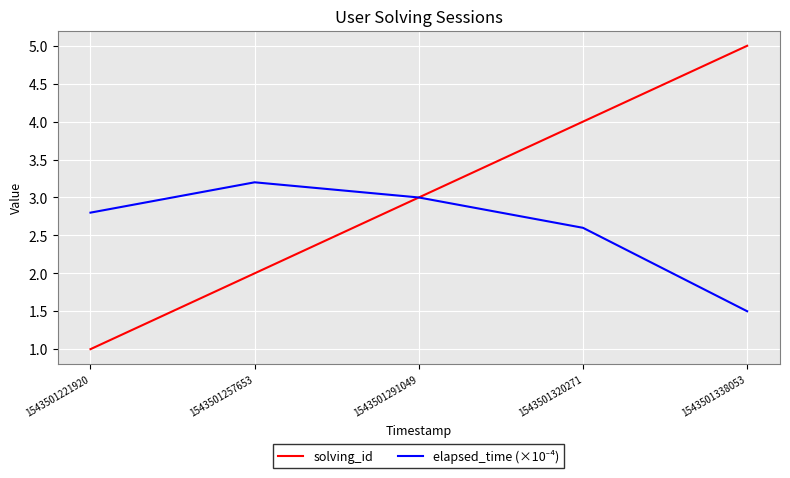

The value of solving_id at 1543501221920 is 1.7. True or false?

False